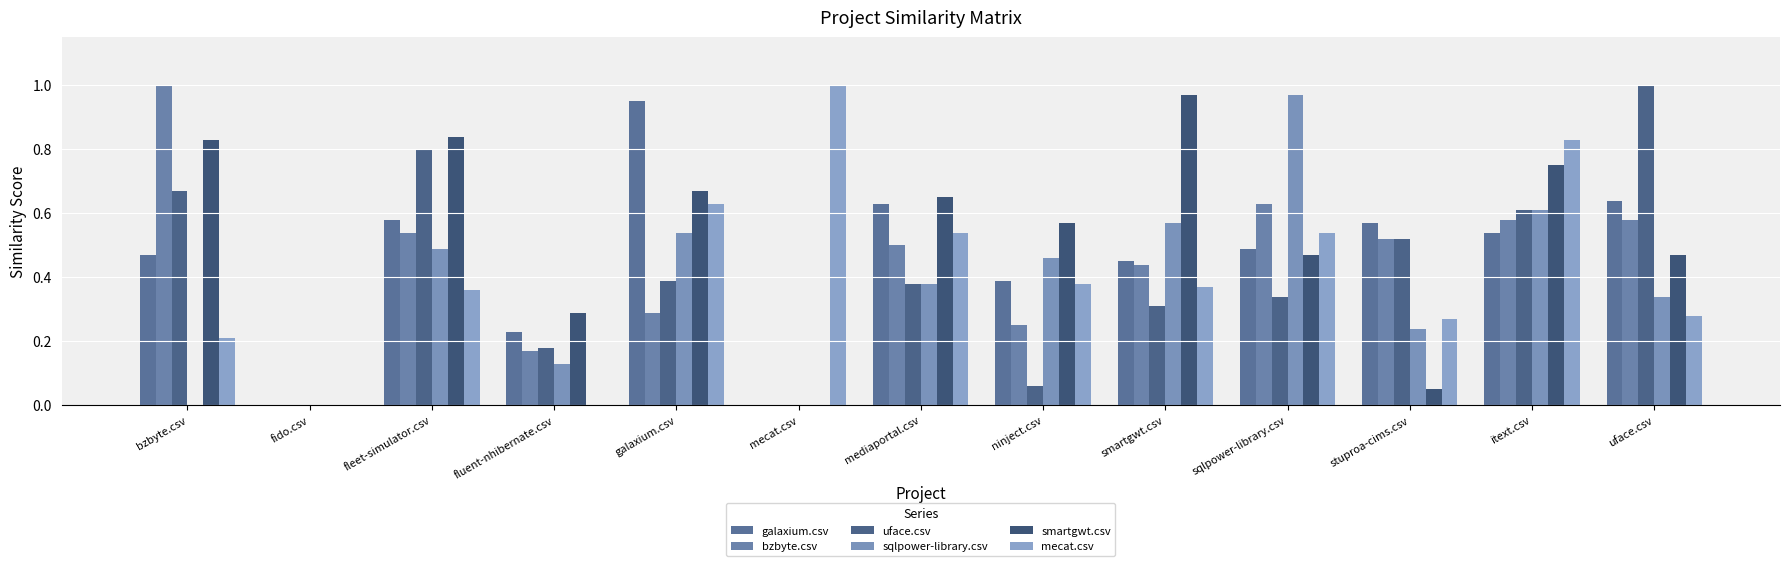

What is the highest value of the smartgwt.csv series?

1.0